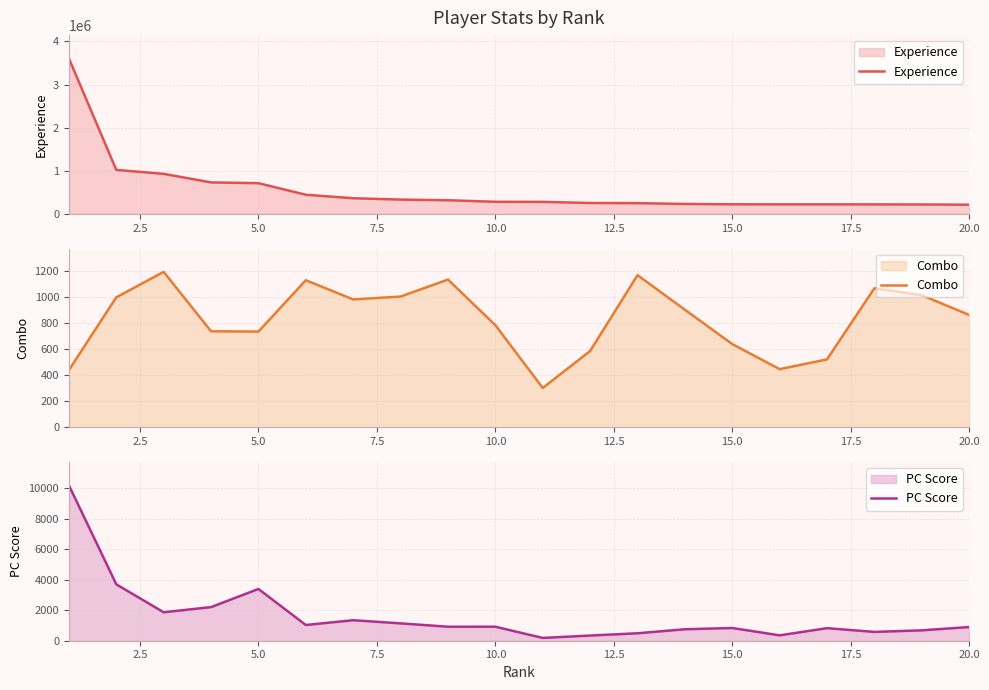

How many values in the PC Score series are below 918?

10